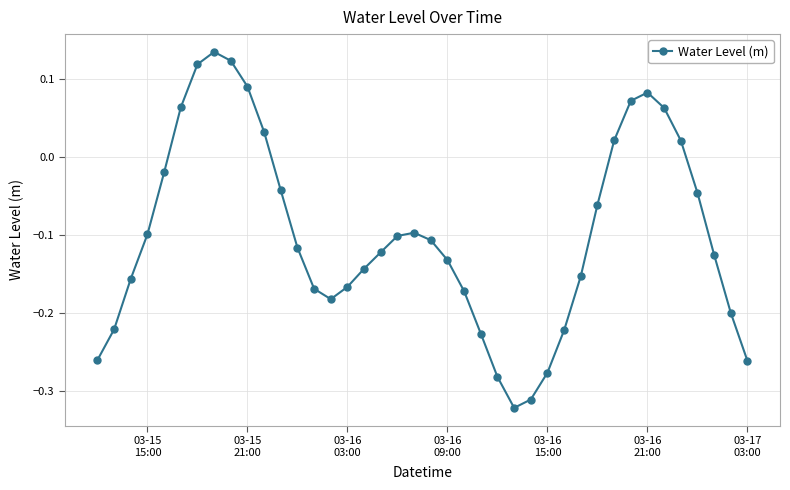

True or false: the data has more than 0 interior local peaks.

True